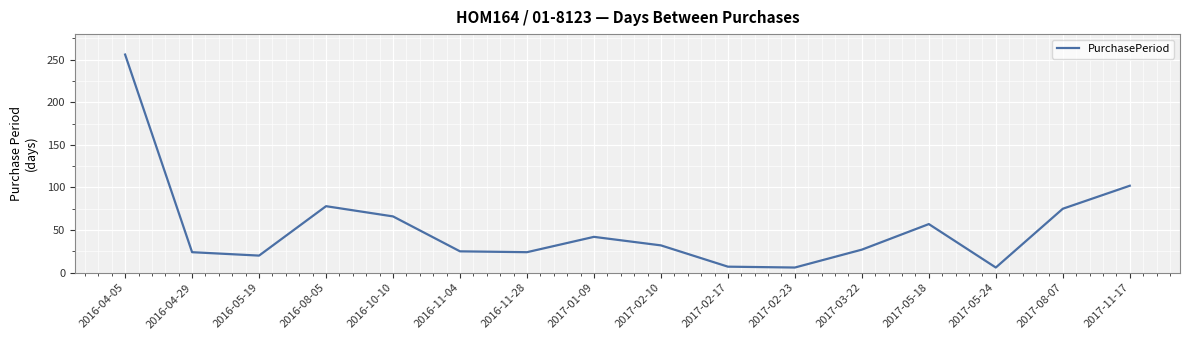

What is the sum of the values at 2017-02-17 and 2016-11-04?

32